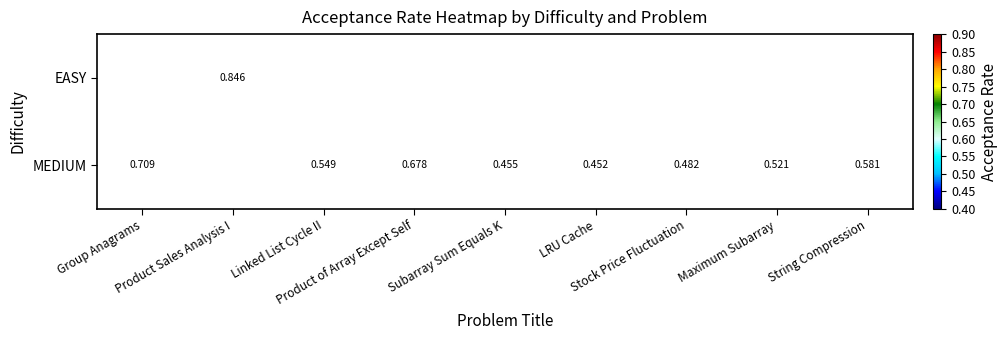

What is the total value across all series at Subarray Sum Equals K?

0.5